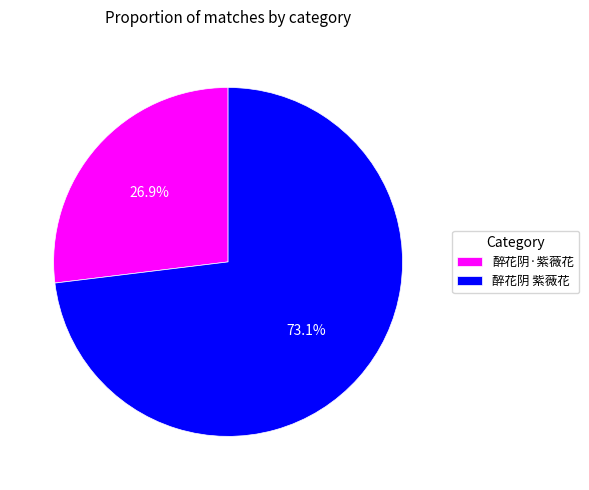

Which category has the smallest portion of the pie?

醉花阴·紫薇花